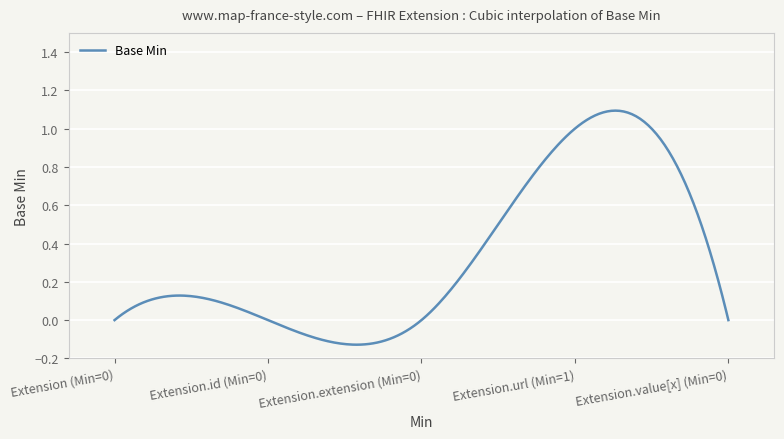

Count the values in the range 0 to 1.

5